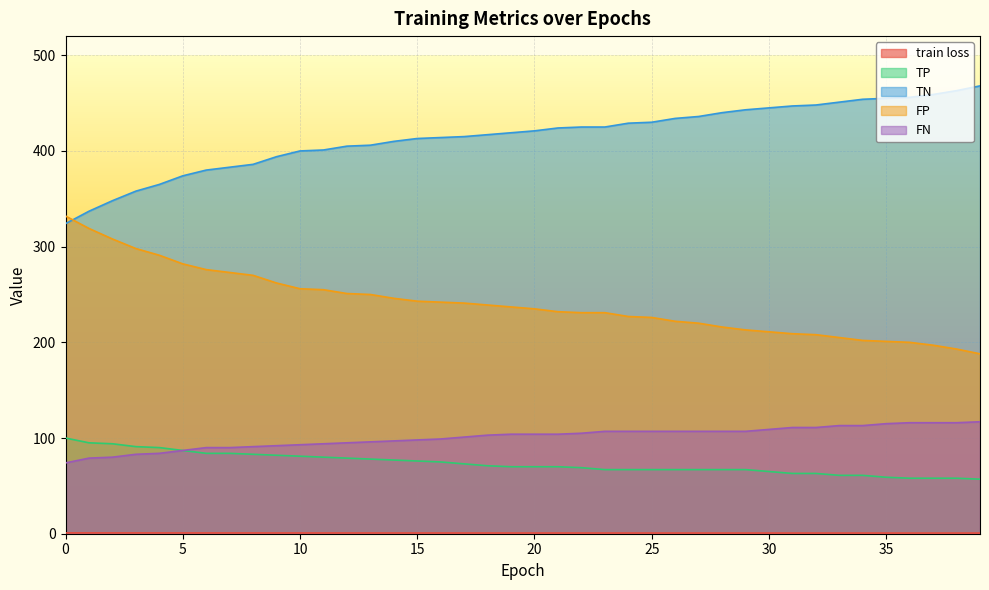

At how many categories does at least one series exceed 405?

27